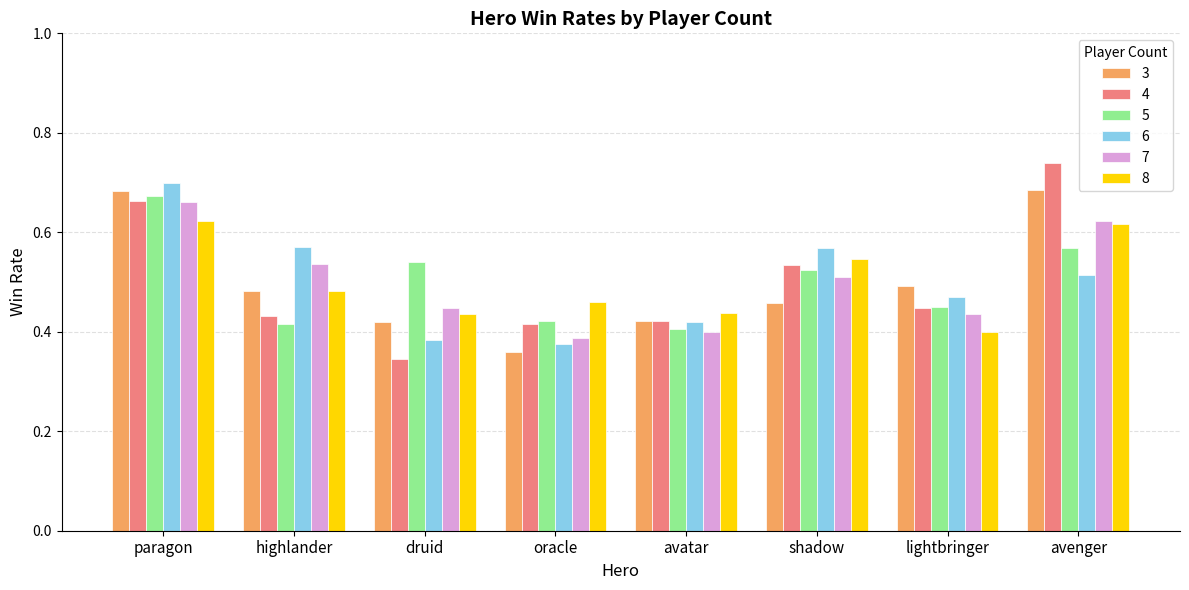

What is the sum of the 5 values at avatar and shadow?

0.9